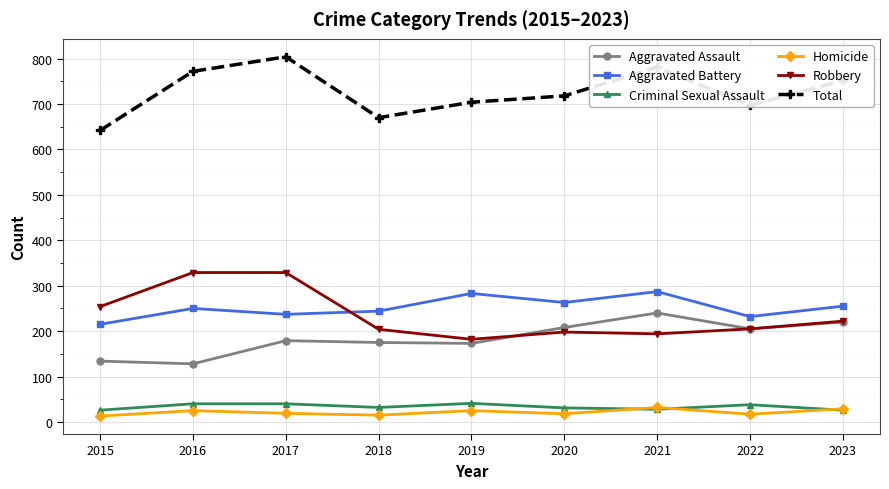

Read the Homicide value at 2023, to the nearest 10.

30